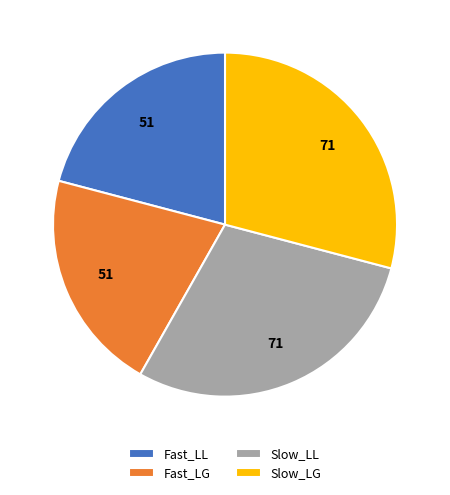

How many slices are in this pie chart?

4